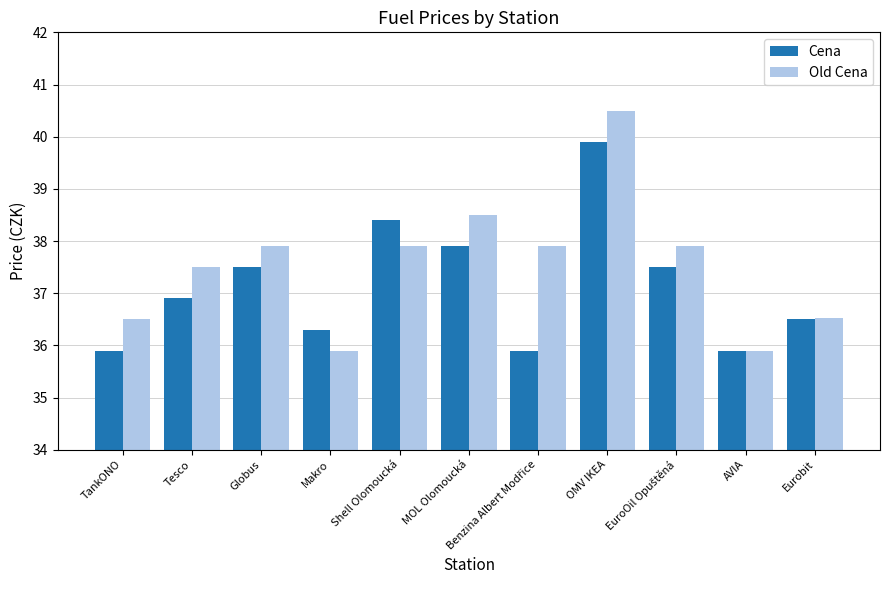

How many groups of bars are there?

11